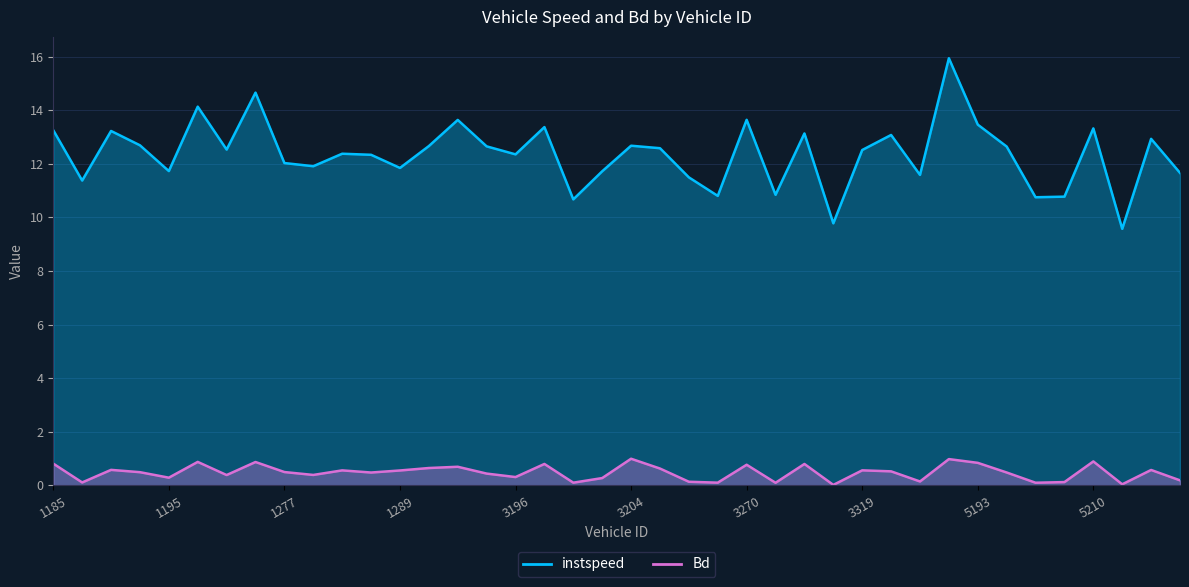

True or false: instspeed has more than 0 interior local peaks.

True